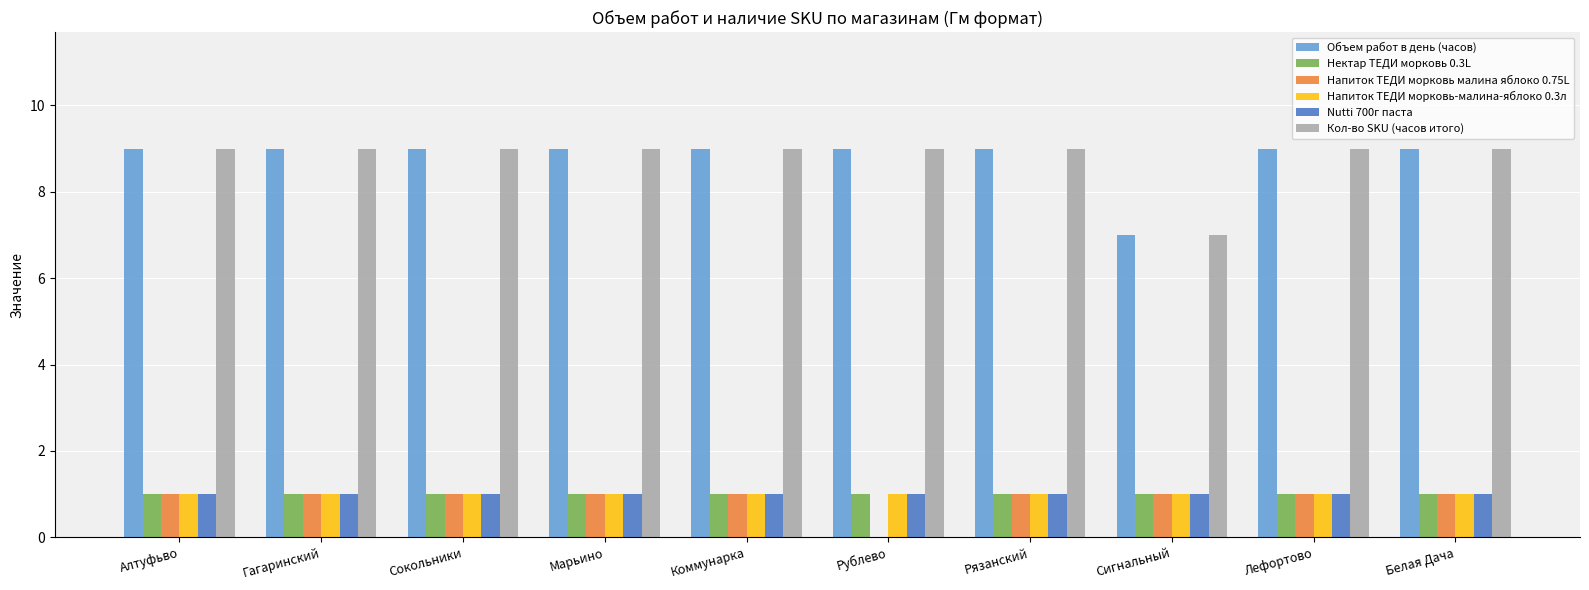

How many Кол-во SKU (часов итого) values are between 9 and 10?

9